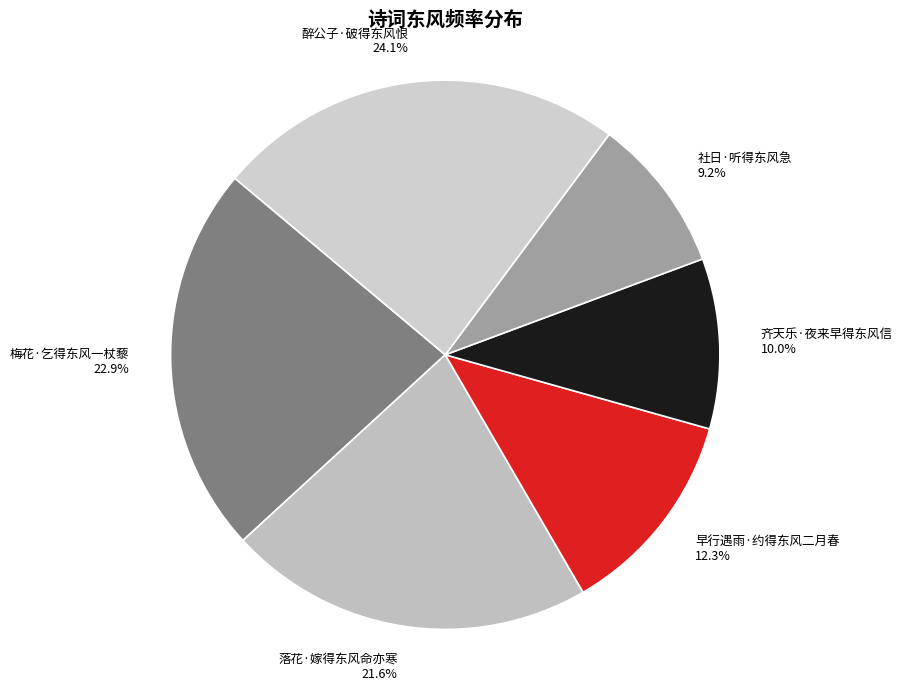

To the nearest percent, what is the difference between the largest and smallest slice percentages?

15%